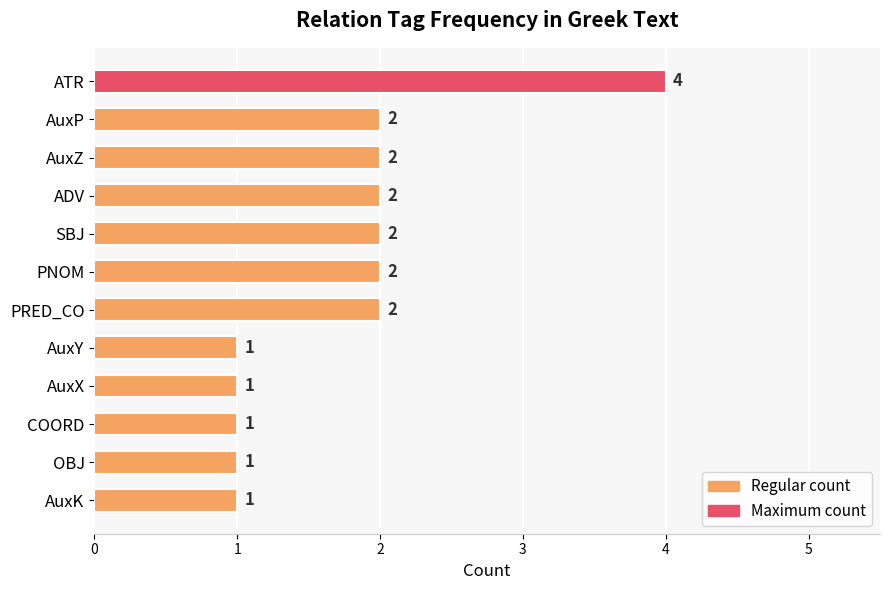

Reading top to bottom, what are all the values shown in this chart?

ATR=4	AuxP=2	AuxZ=2	ADV=2	SBJ=2	PNOM=2	PRED_CO=2	AuxY=1	AuxX=1	COORD=1	OBJ=1	AuxK=1